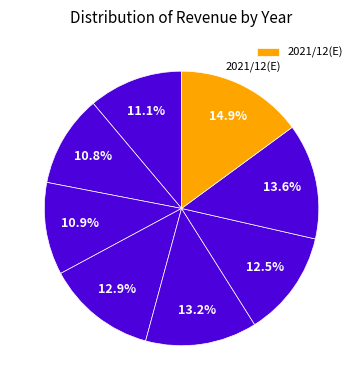

Count the number of slices in the pie.

8